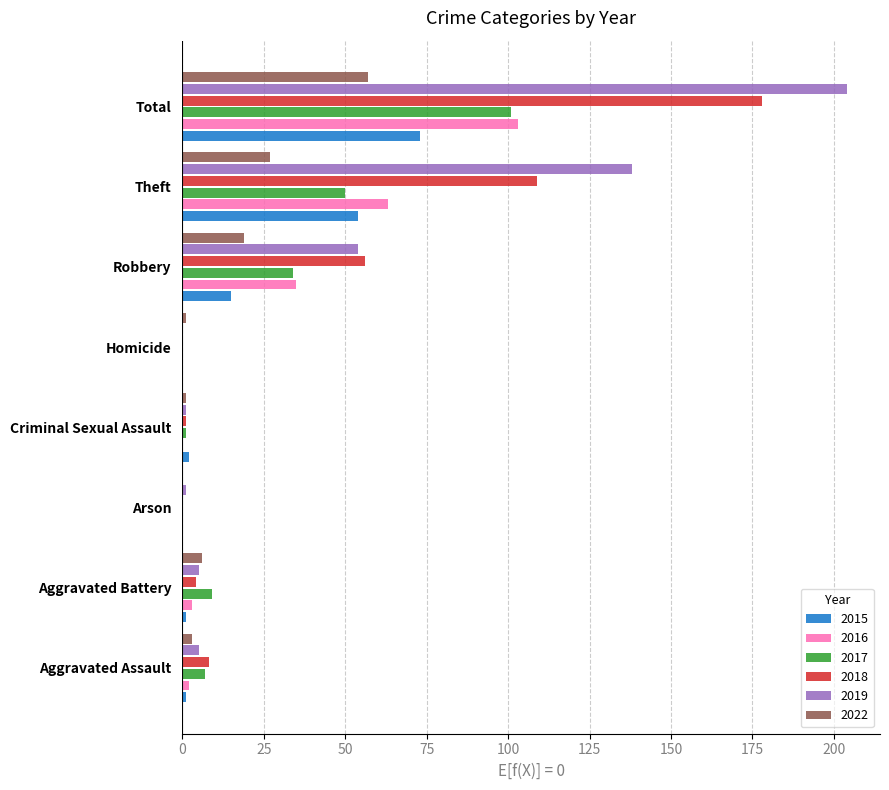

What is the maximum value for 2019?

204